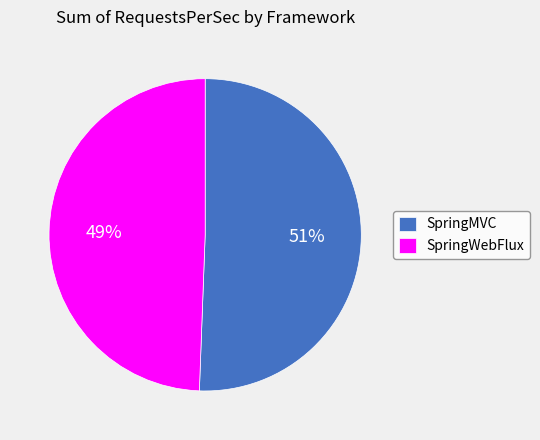

How many segments does this pie chart have?

2